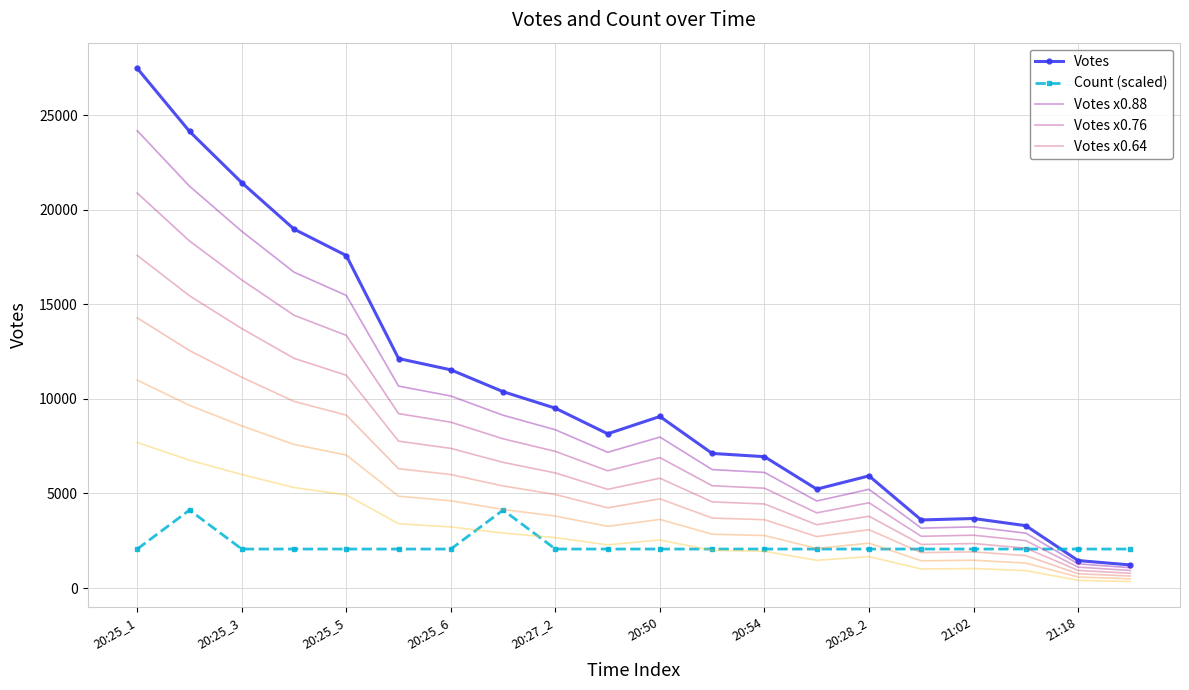

The value of Votes x0.64 at 20:50 is 8317.4. True or false?

False